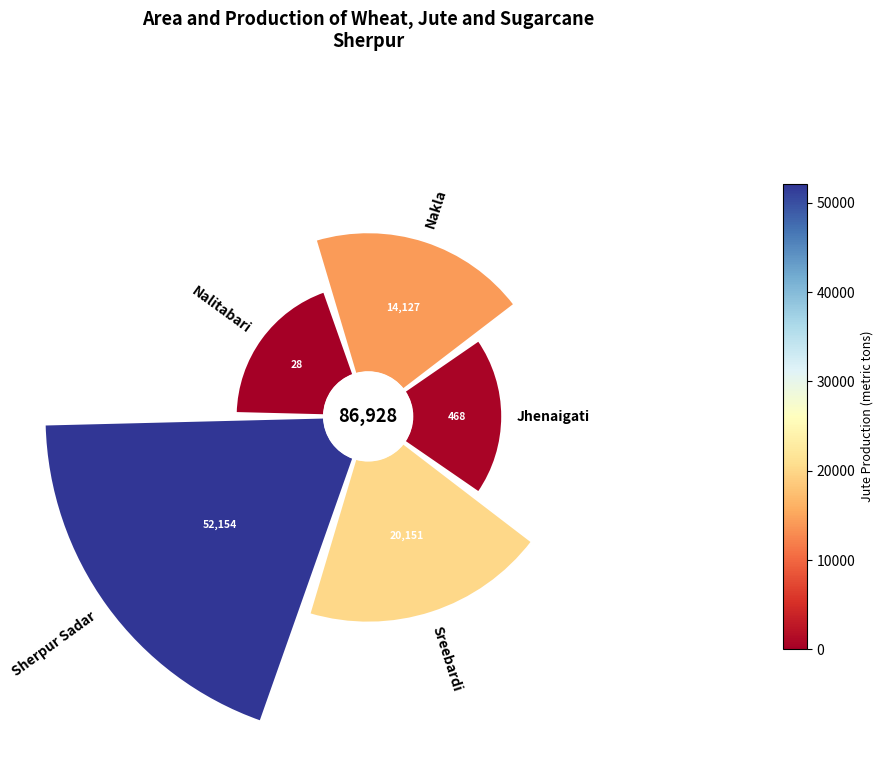

Is there any slice that represents more than half of the pie?

No